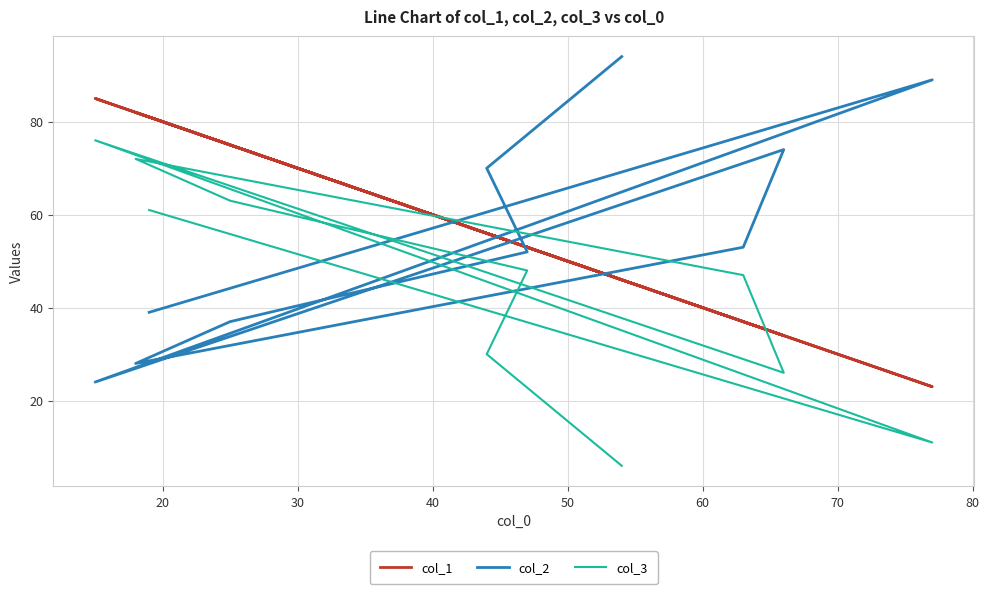

Is the value of col_2 at 20 greater than the value of col_3 at 90?

Yes